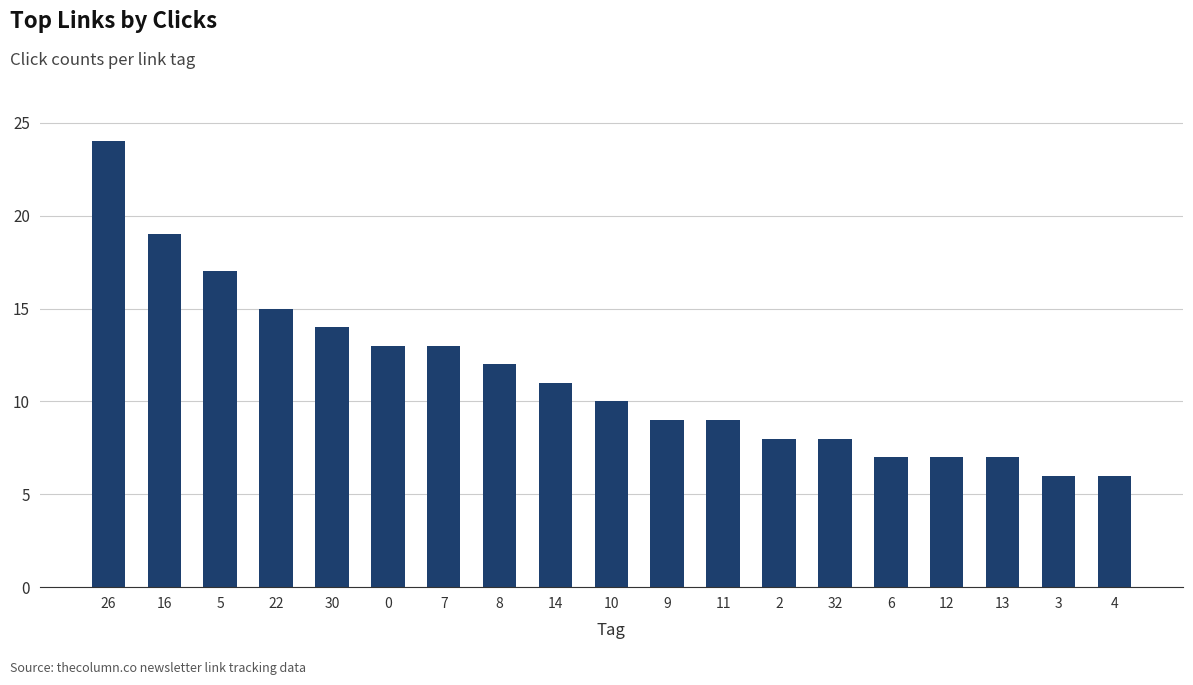

Reading left to right, what are all the values shown in this chart?

24	19	17	15	14	13	13	12	11	10	9	9	8	8	7	7	7	6	6